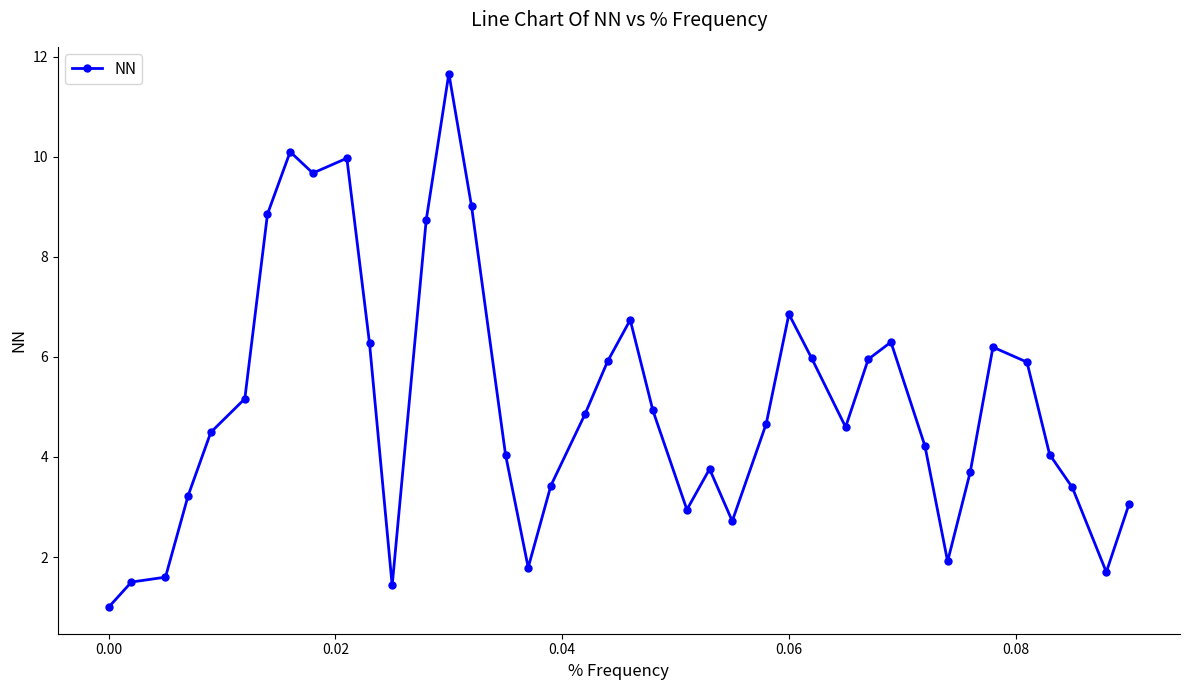

What is the average value?

5.1